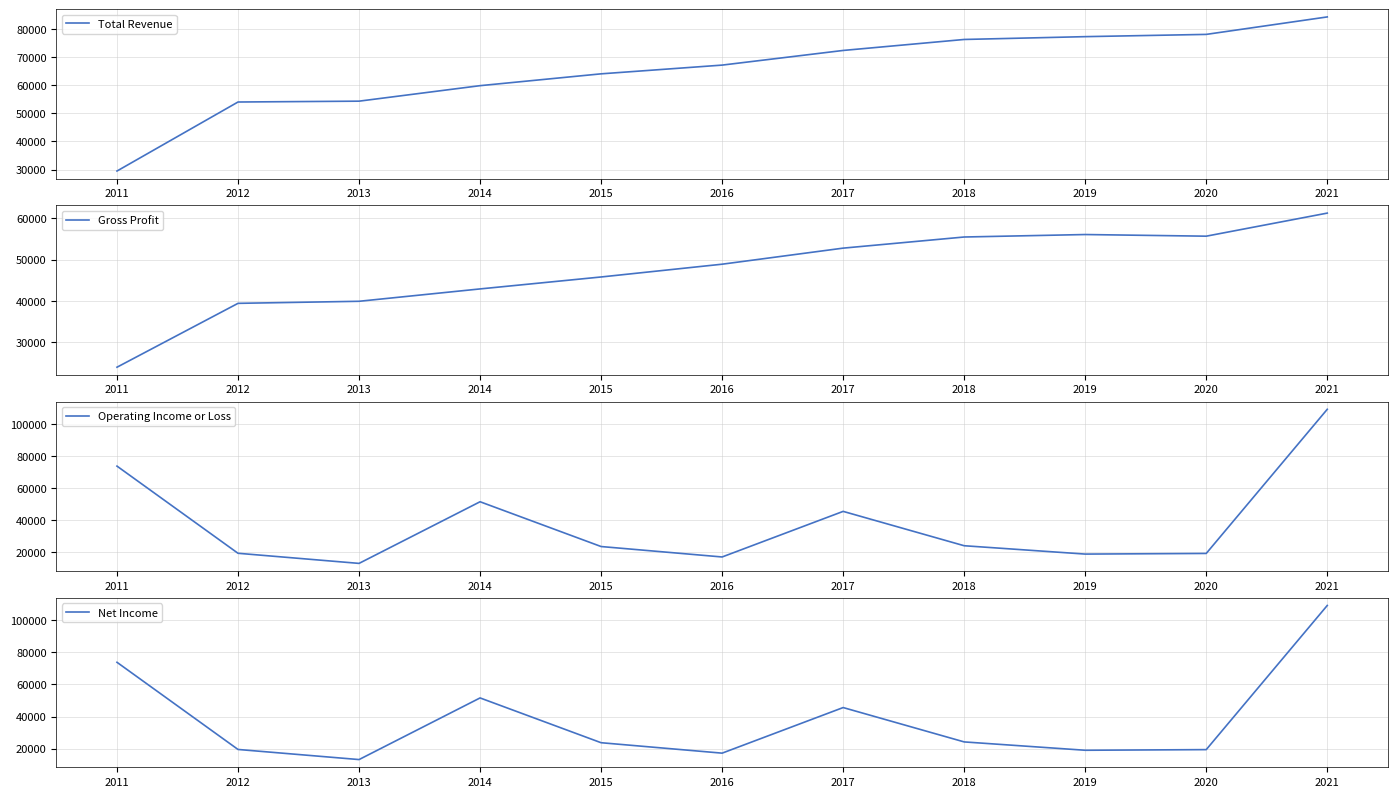

Is the value of Operating Income or Loss at 2013 greater than the value of Gross Profit at 2016?

No